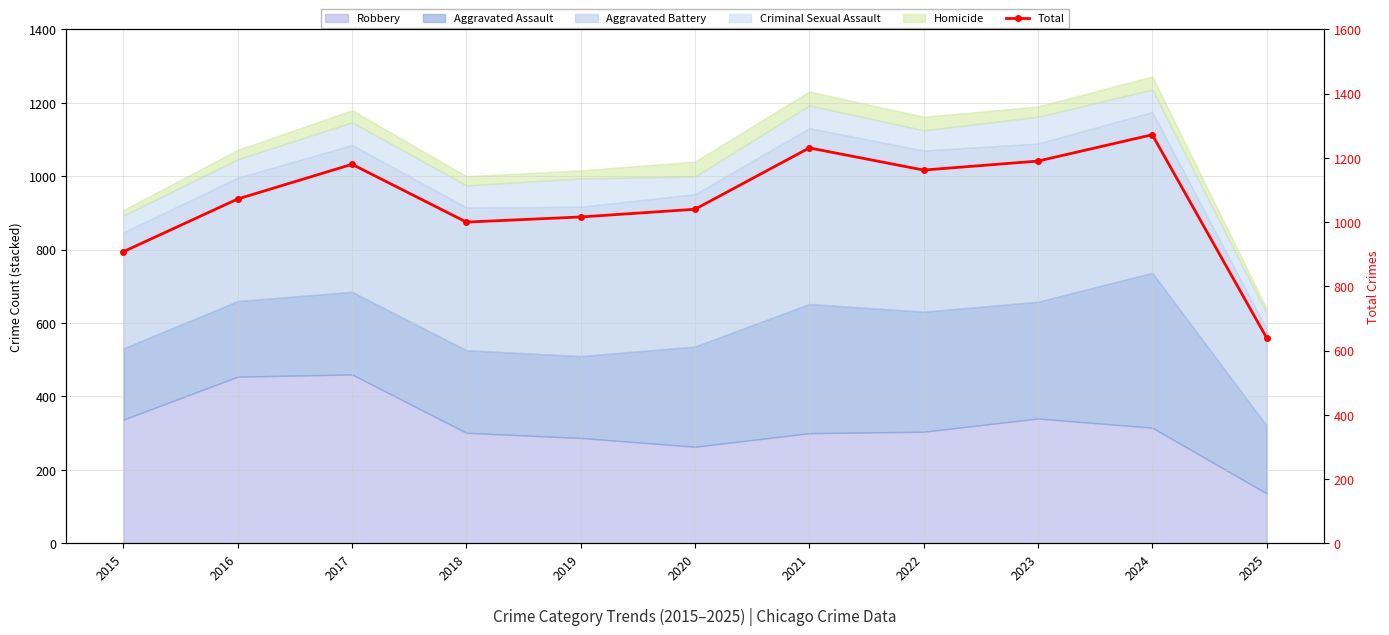

Which category has the lowest value across all series?

2025